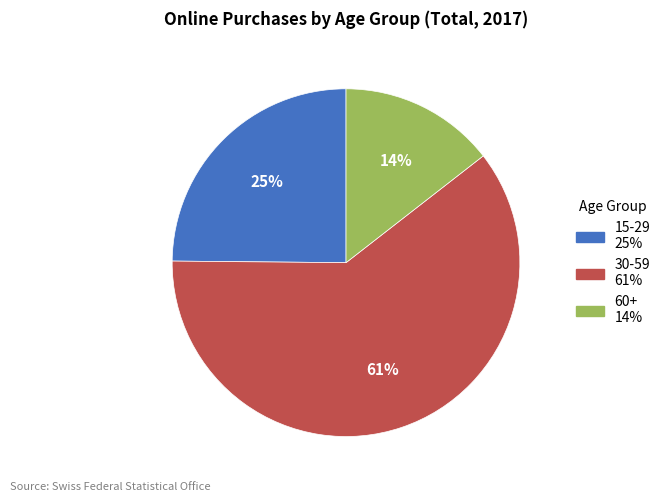

Does 30-59 account for over 50% of the chart?

Yes